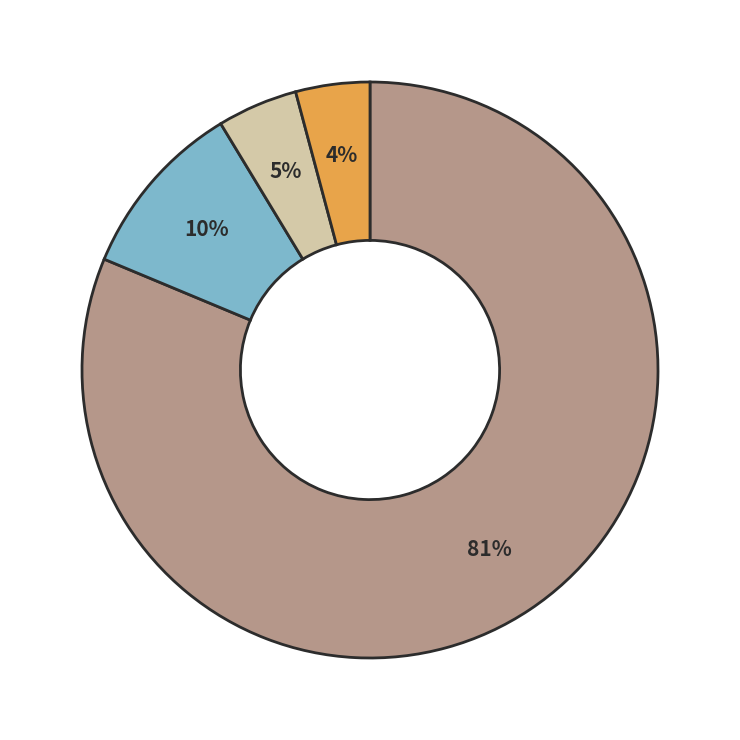

Is there a majority slice in this chart?

Yes